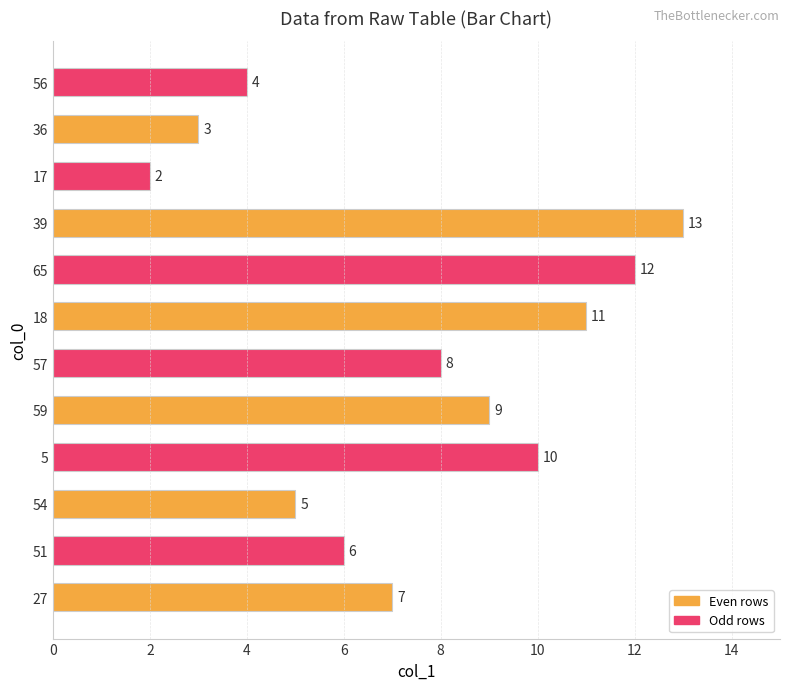

What is the minimum value shown in the chart?

2